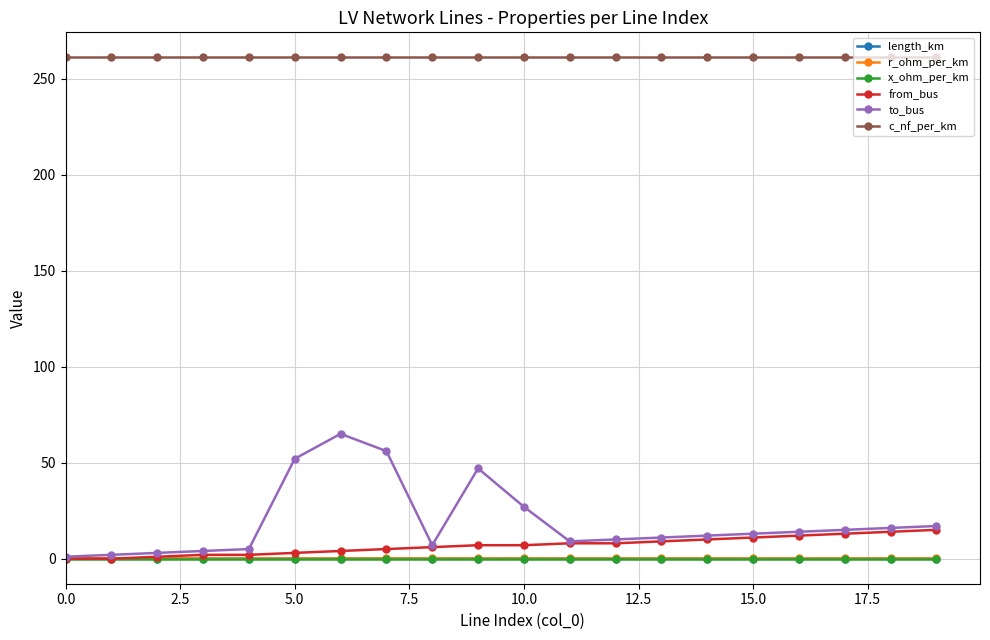

What is the value of the c_nf_per_km point at the 14th from the left?

261.0